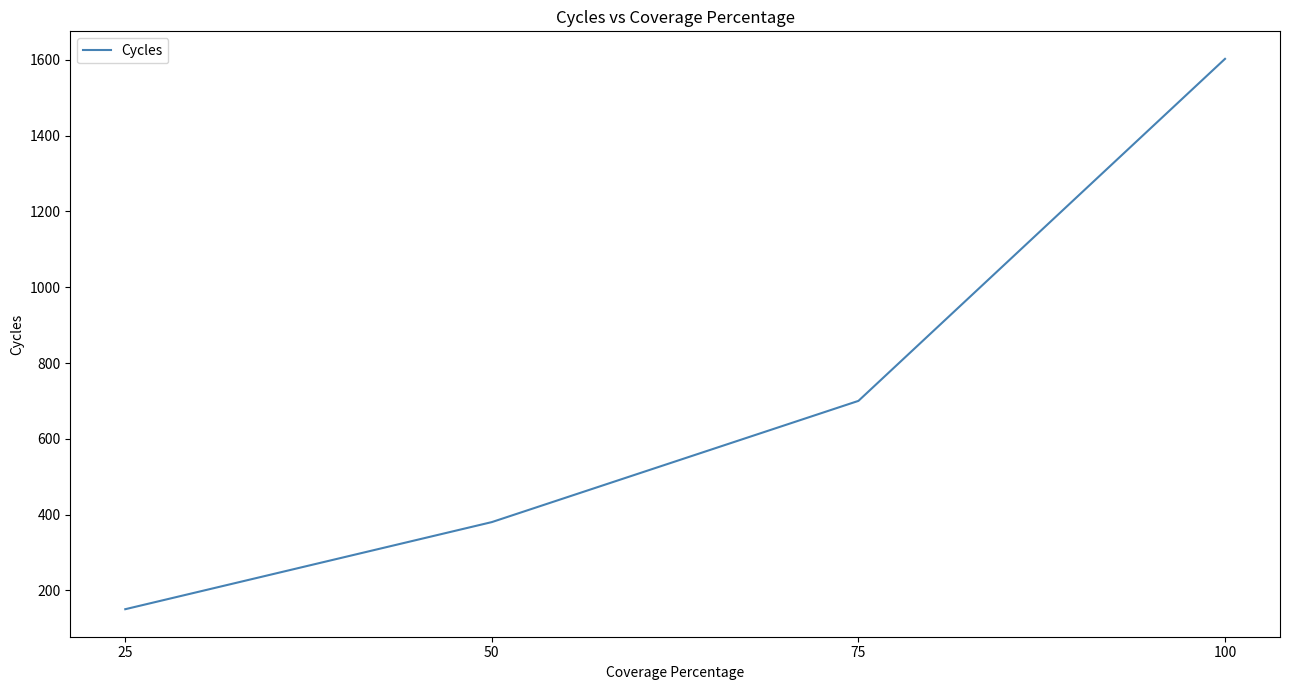

At which label is the value closest to 876?

75